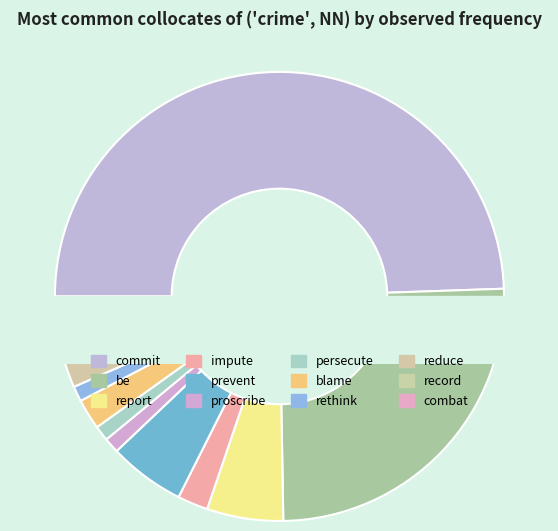

Which slice is the largest?

commit